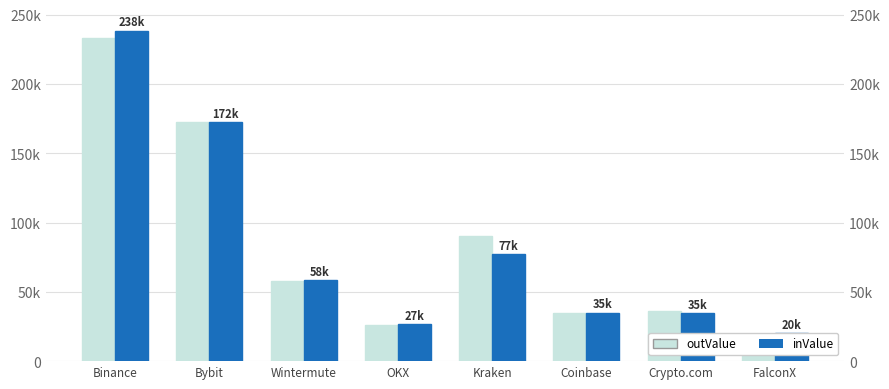

The value of inValue at Binance is 357873.8. True or false?

False